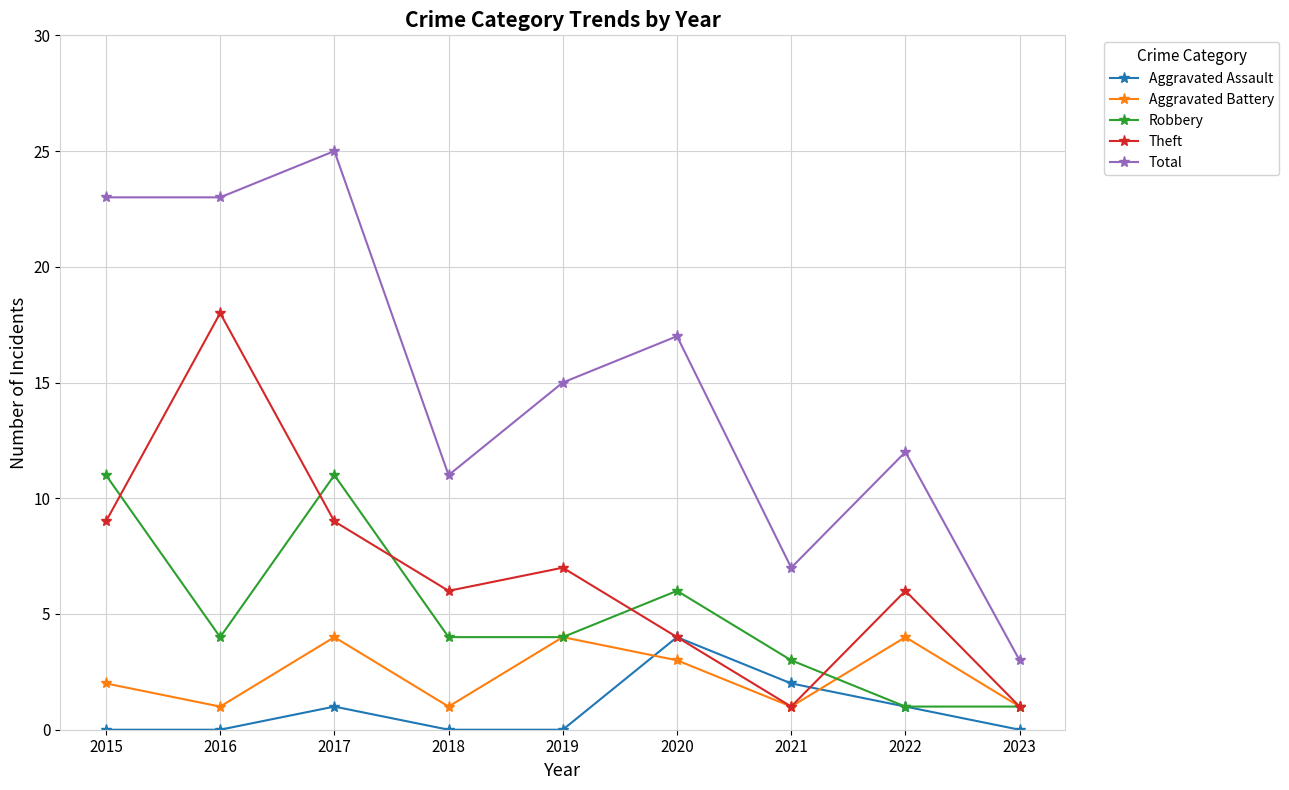

True or false: Theft has a value of 9 at 2022.

False